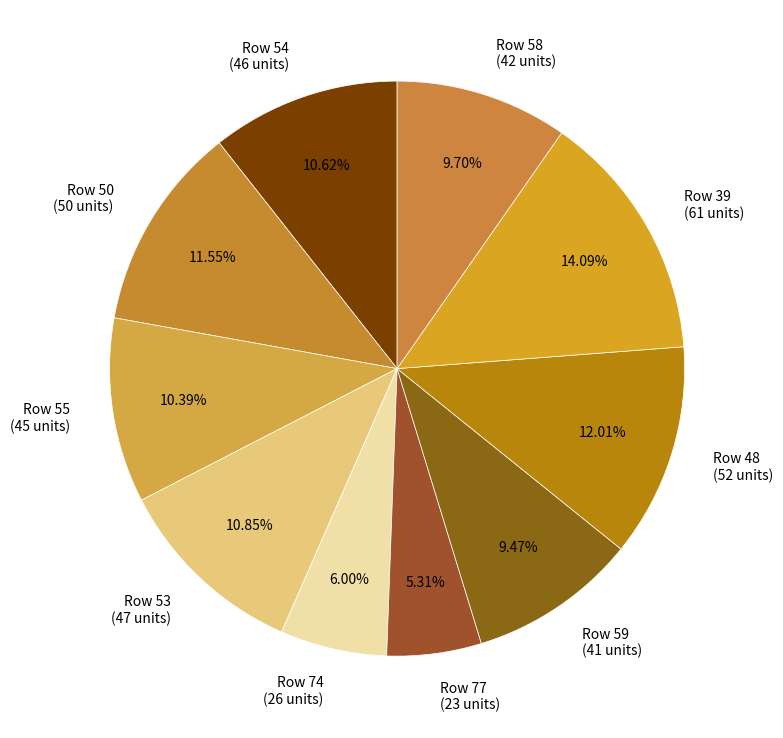

Which slice is the largest?

39